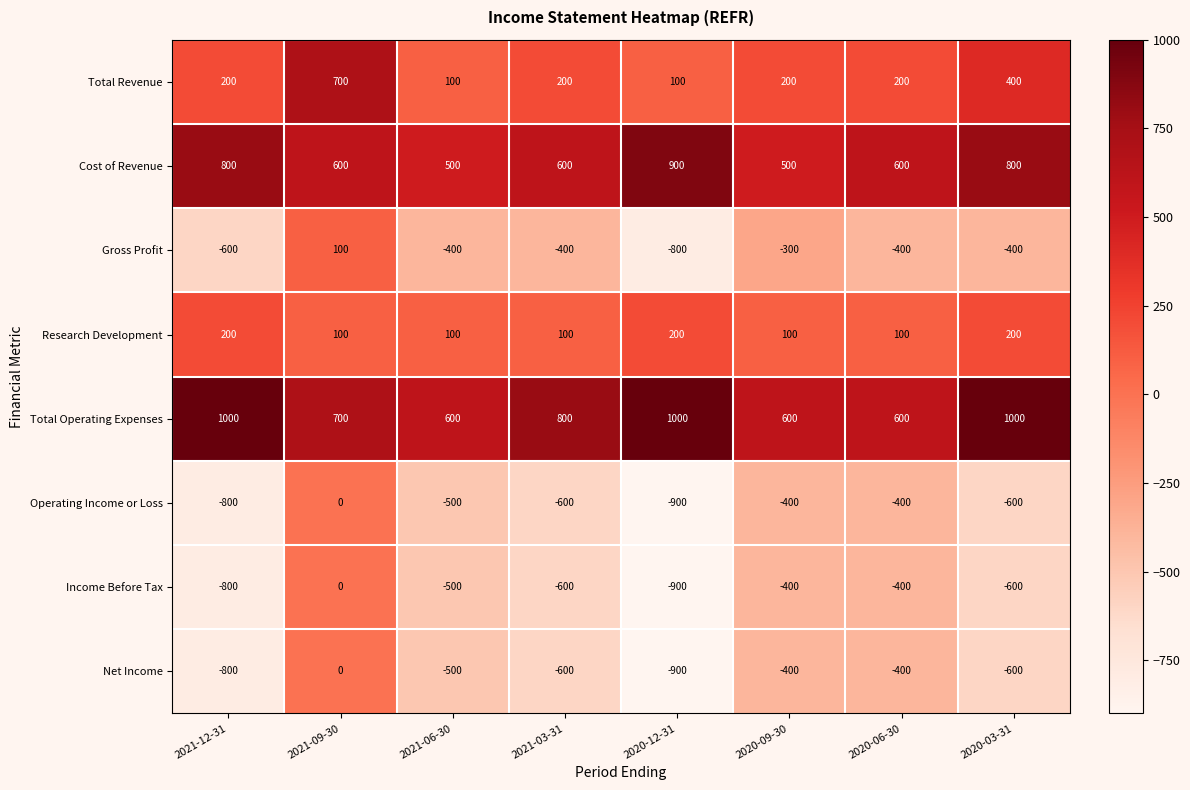

What is the spread (max minus min) of values at 2021-09-30?

700